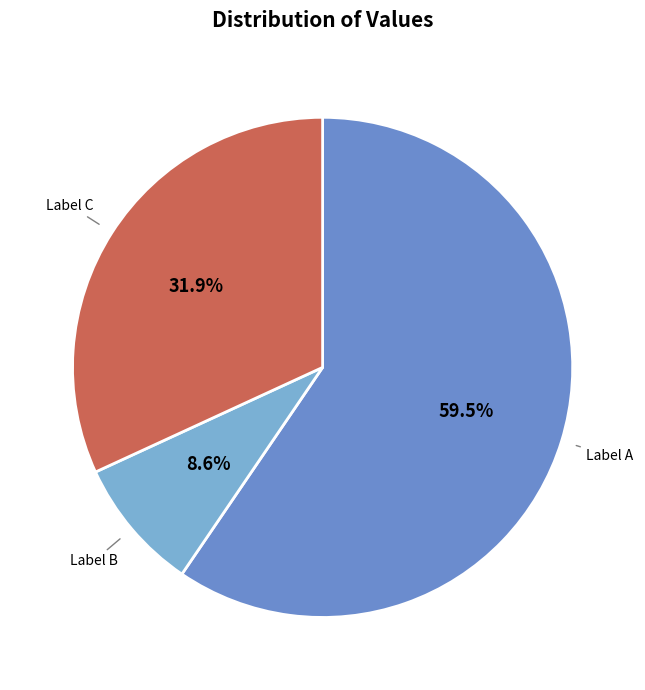

How many slices are in this pie chart?

3